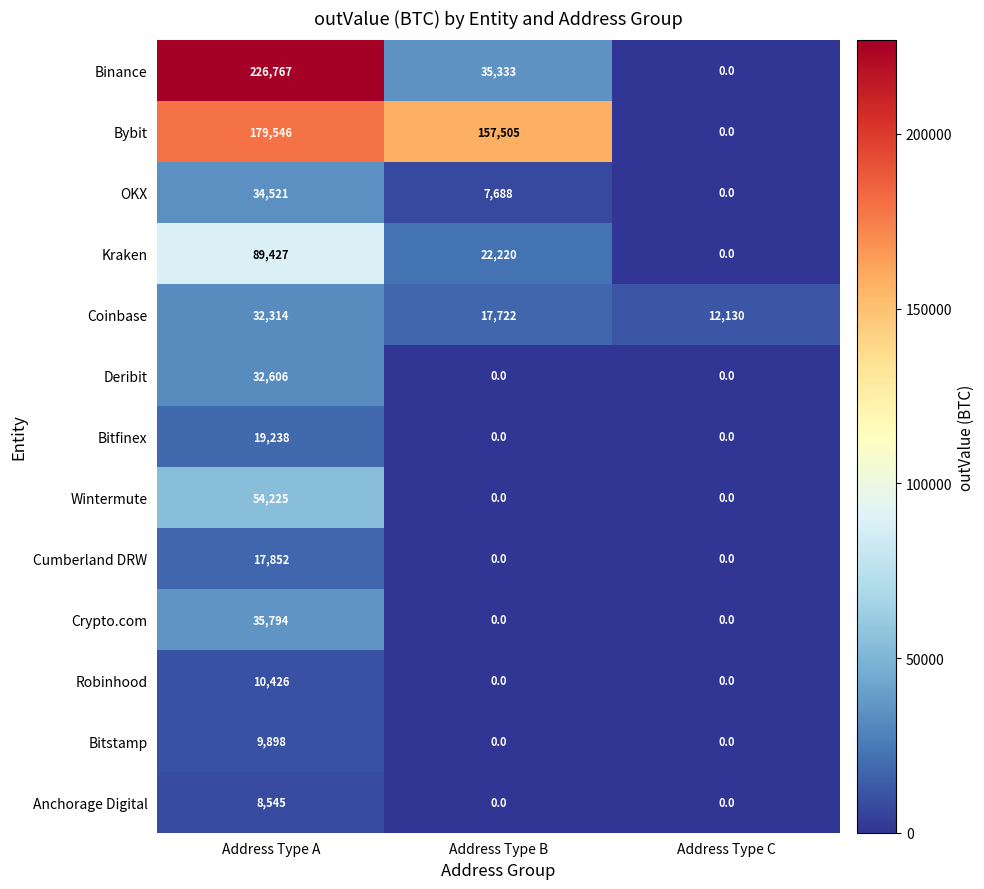

True or false: Bitstamp has a value of 4932 at Address Type A.

False